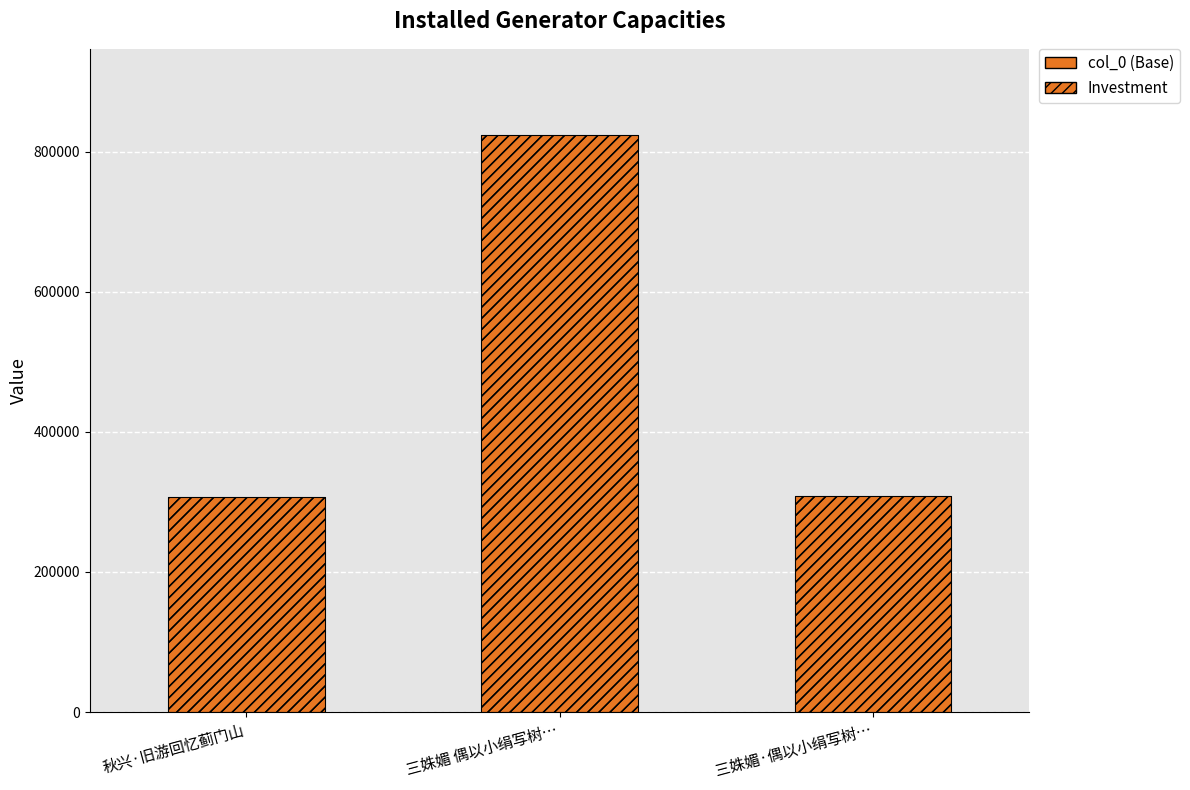

The value at 三姝媚·偶以小绢写树… is 308955. True or false?

True